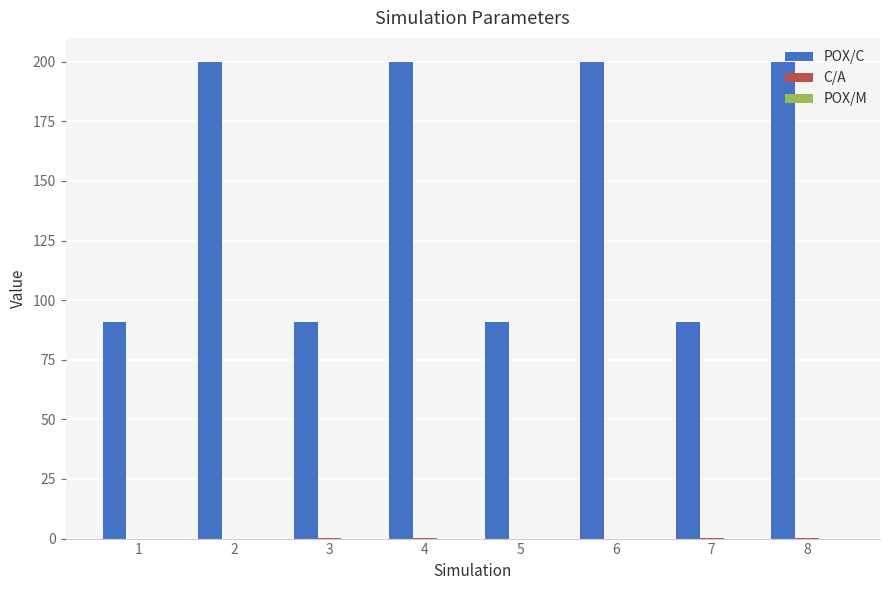

Which series has the largest total across all categories?

POX/C